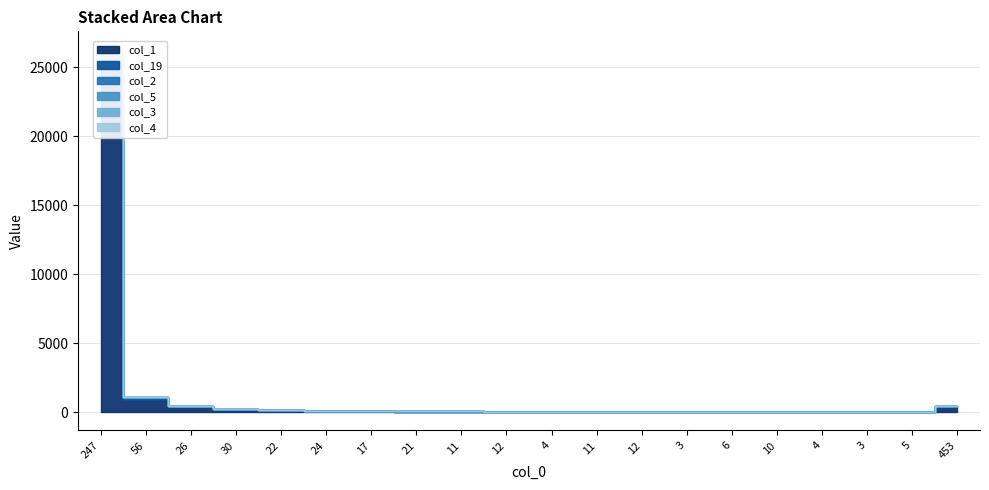

At which label does col_1 first exceed 56?

247